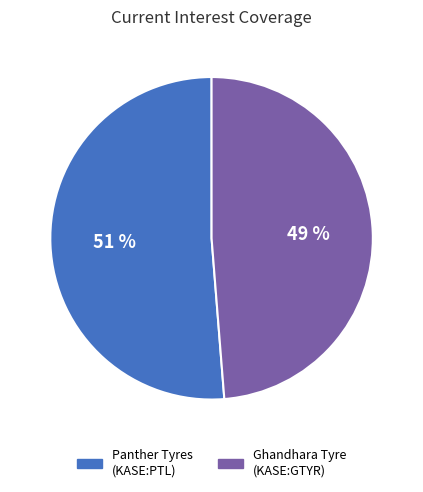

Does any single category account for the majority?

Yes